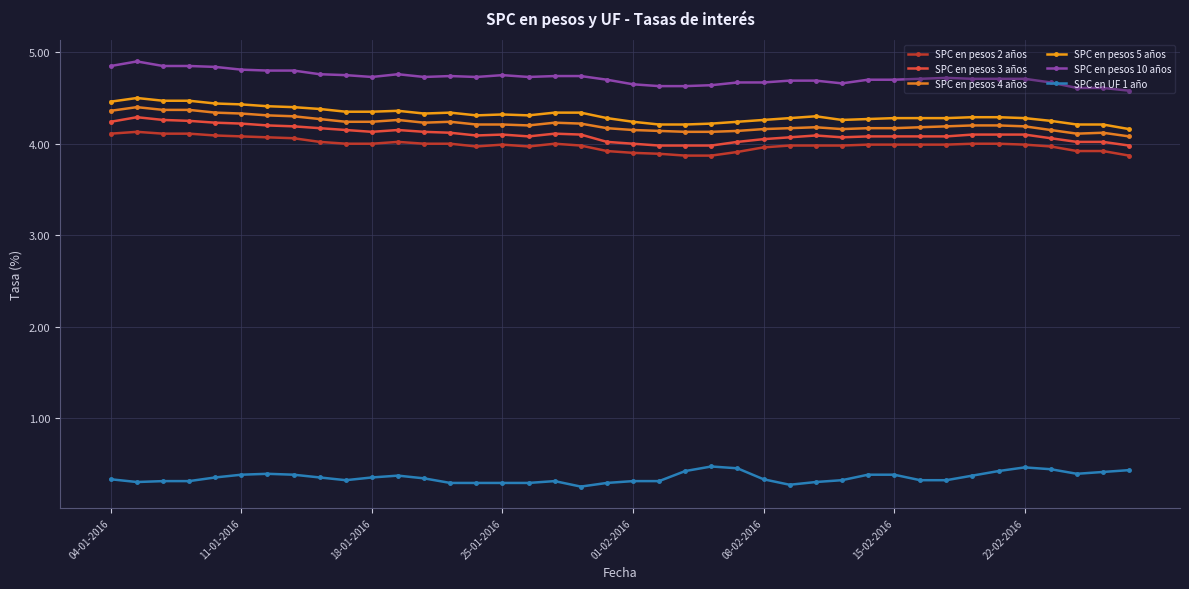

What is the difference between the maximum and minimum values in the SPC en pesos 5 años series?

0.3